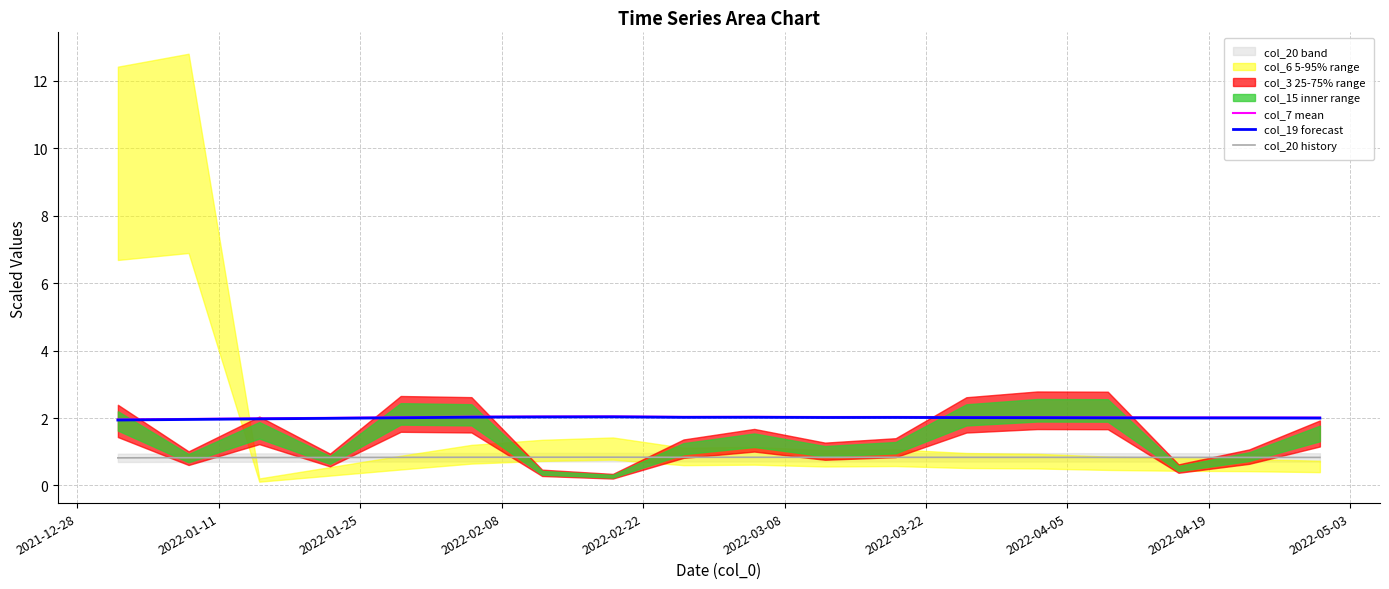

What is the highest value of the col_7 mean series?

2.0